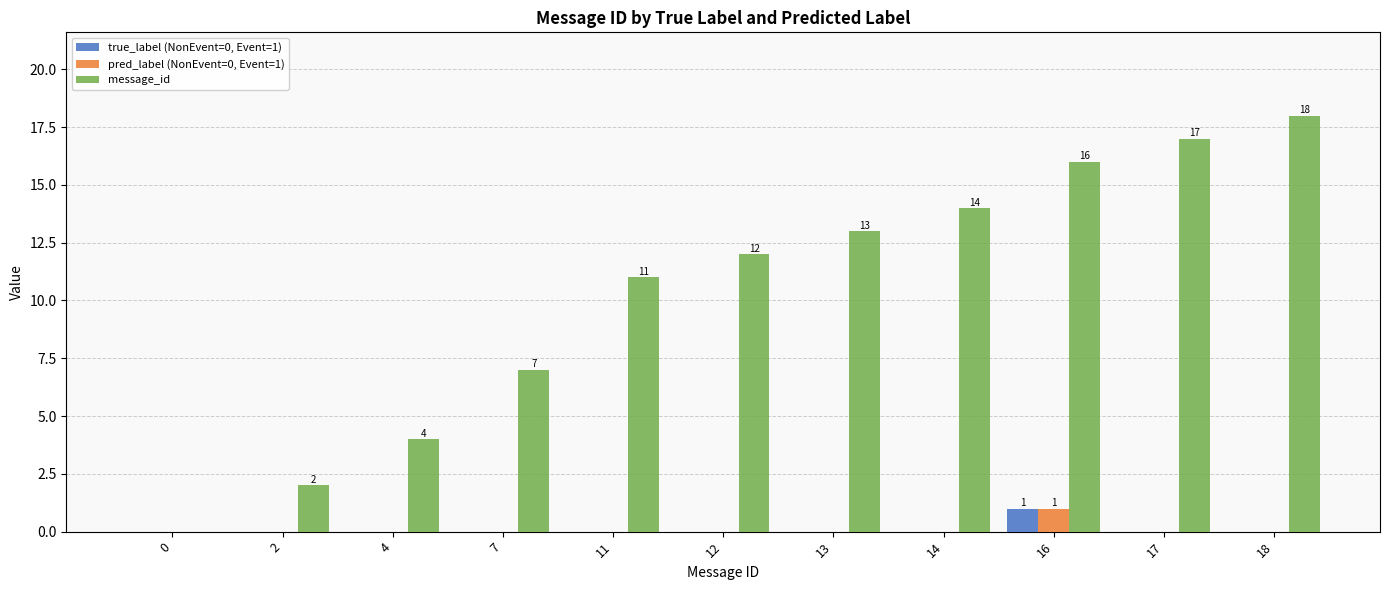

Reading right to left, extract all data points from this chart.

true_label (NonEvent=0, Event=1): 18=0	17=0	16=1	14=0	13=0	12=0	11=0	7=0	4=0	2=0	0=0
pred_label (NonEvent=0, Event=1): 18=0	17=0	16=1	14=0	13=0	12=0	11=0	7=0	4=0	2=0	0=0
message_id: 18=18	17=17	16=16	14=14	13=13	12=12	11=11	7=7	4=4	2=2	0=0